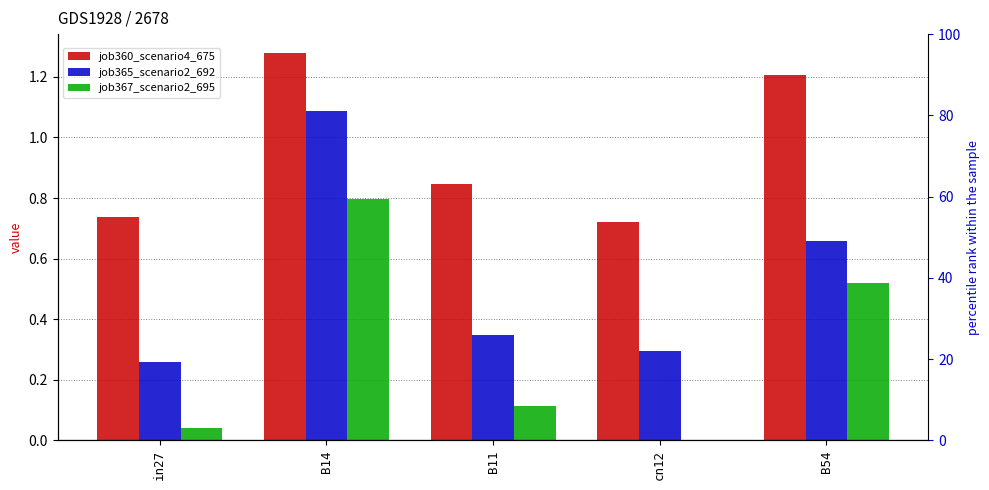

What is the sum of all job367_scenario2_695 values?

1.5